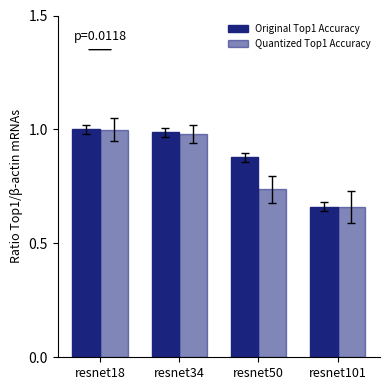

Which label corresponds to the largest value in the chart?

resnet18